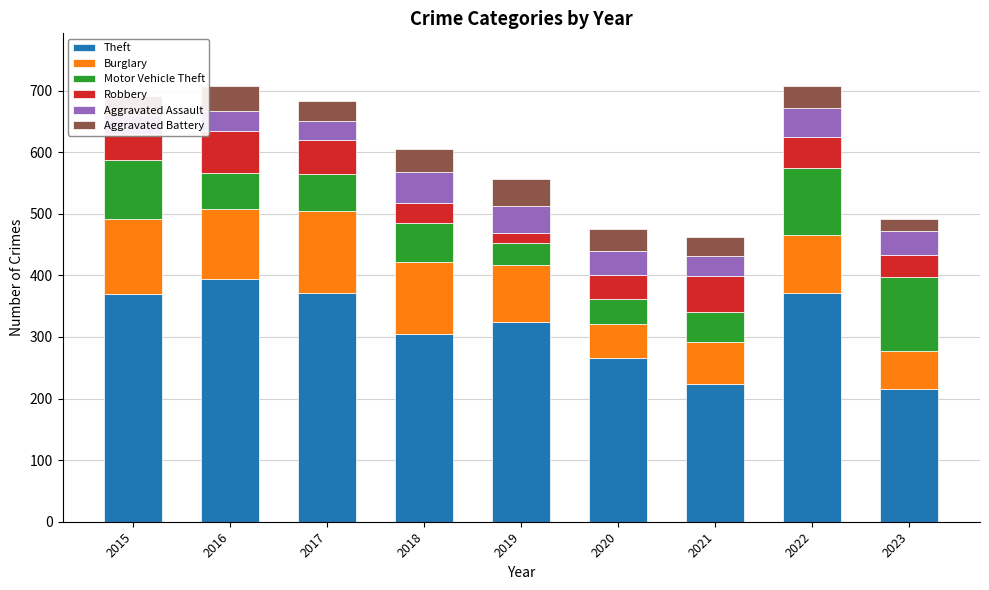

What is the lowest value of the Burglary series?

55